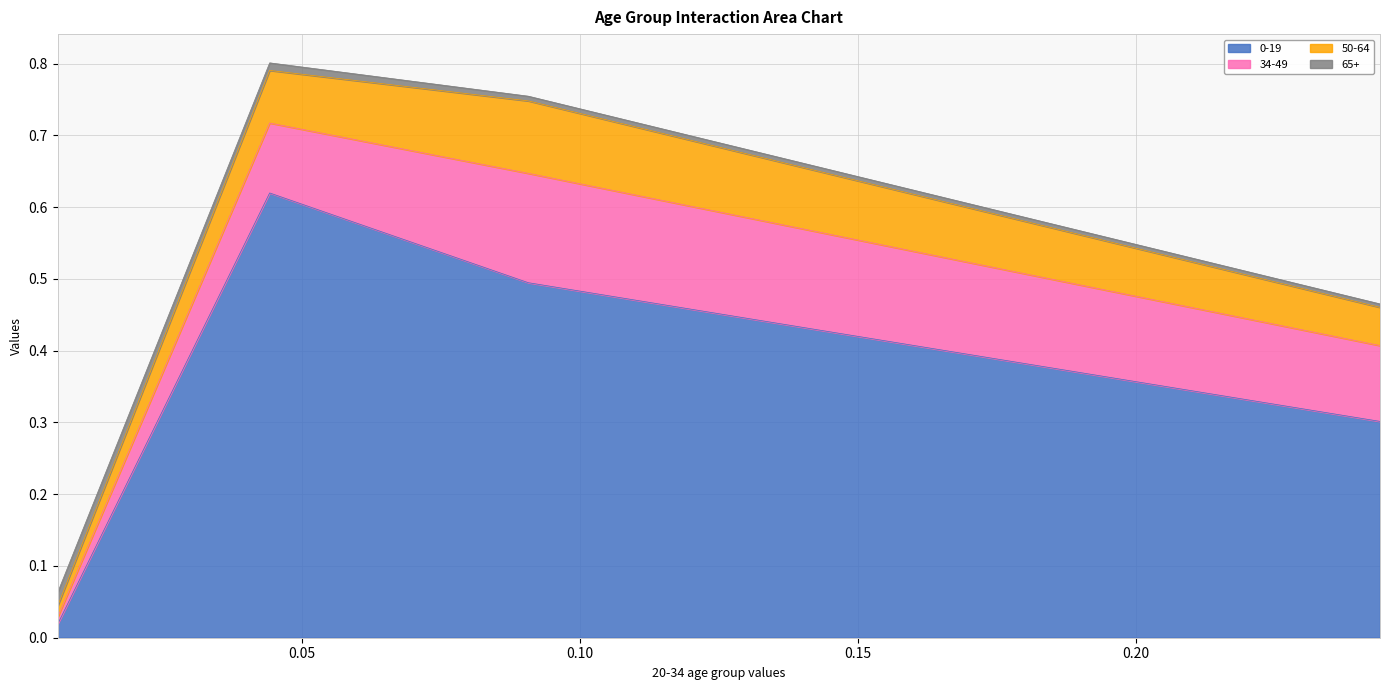

True or false: 50-64 and 0-19 cross at least once.

False